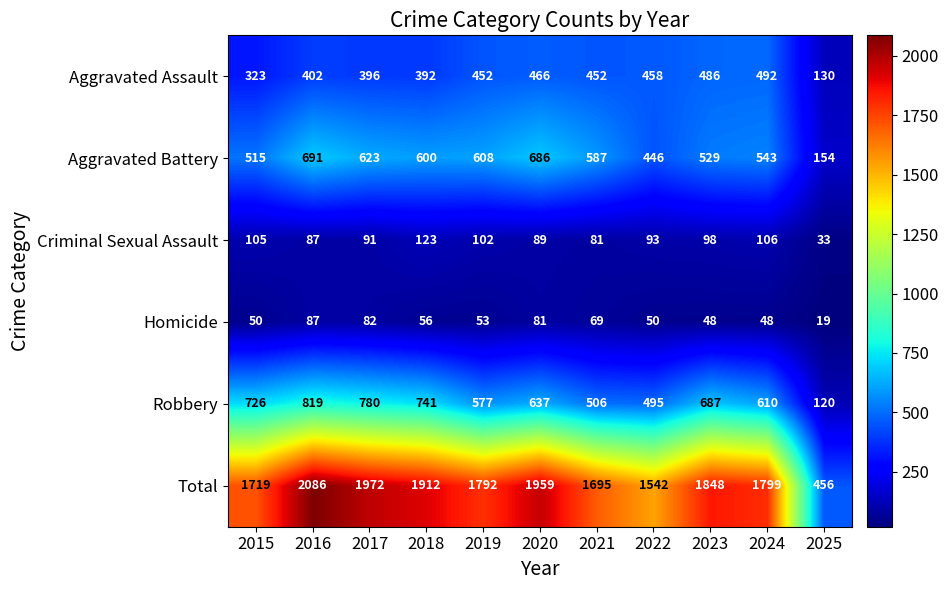

Which label corresponds to the largest value in the chart?

2016